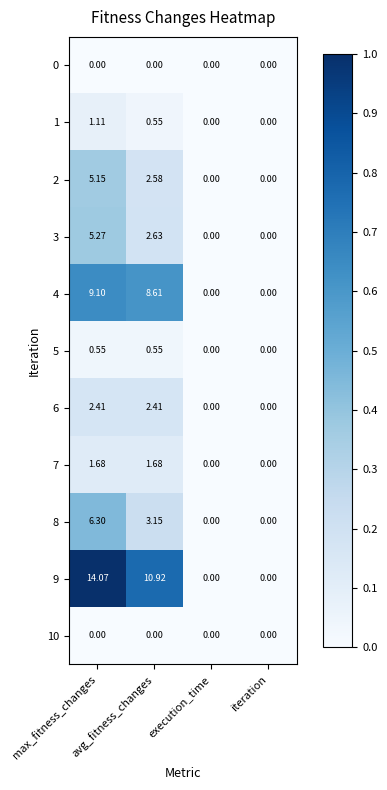

How many values in the 1 series exceed 0?

2